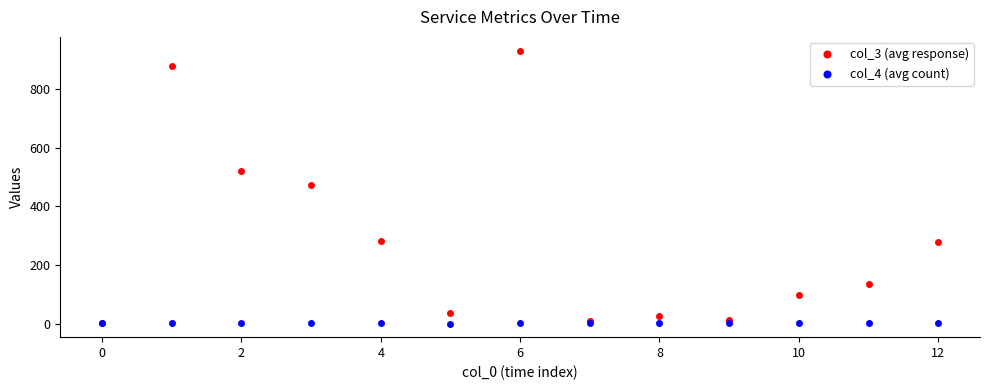

Does the chart display data point markers on the line(s)?

Yes